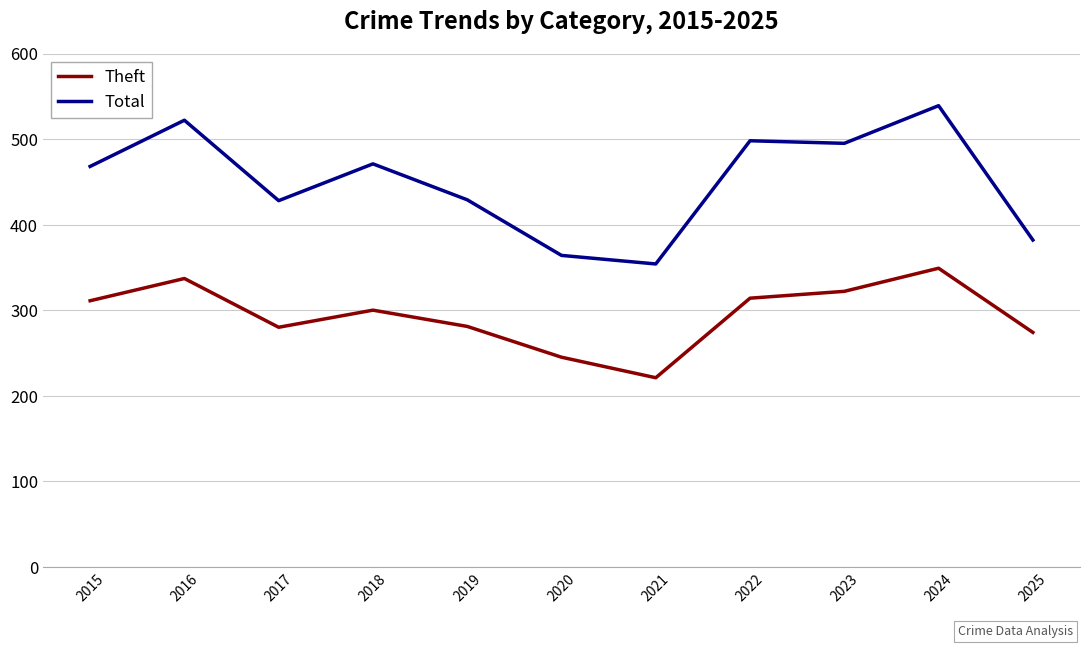

Where is the first local minimum for Total?

2017